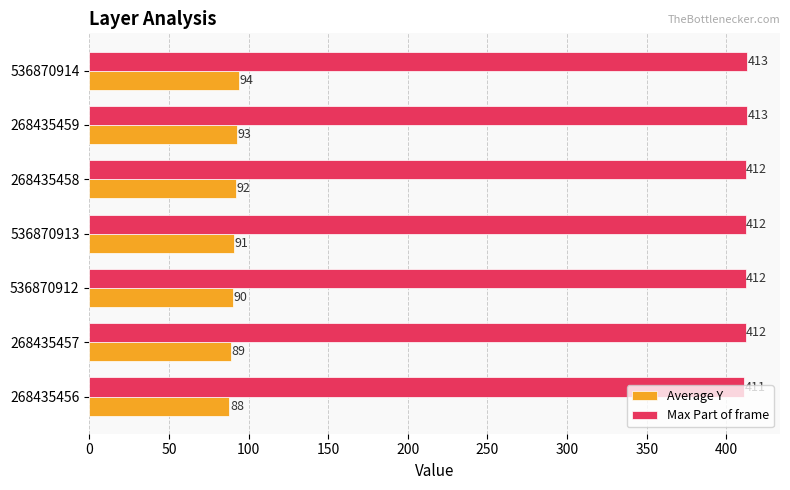

At which category is the sum across all series the highest?

536870914